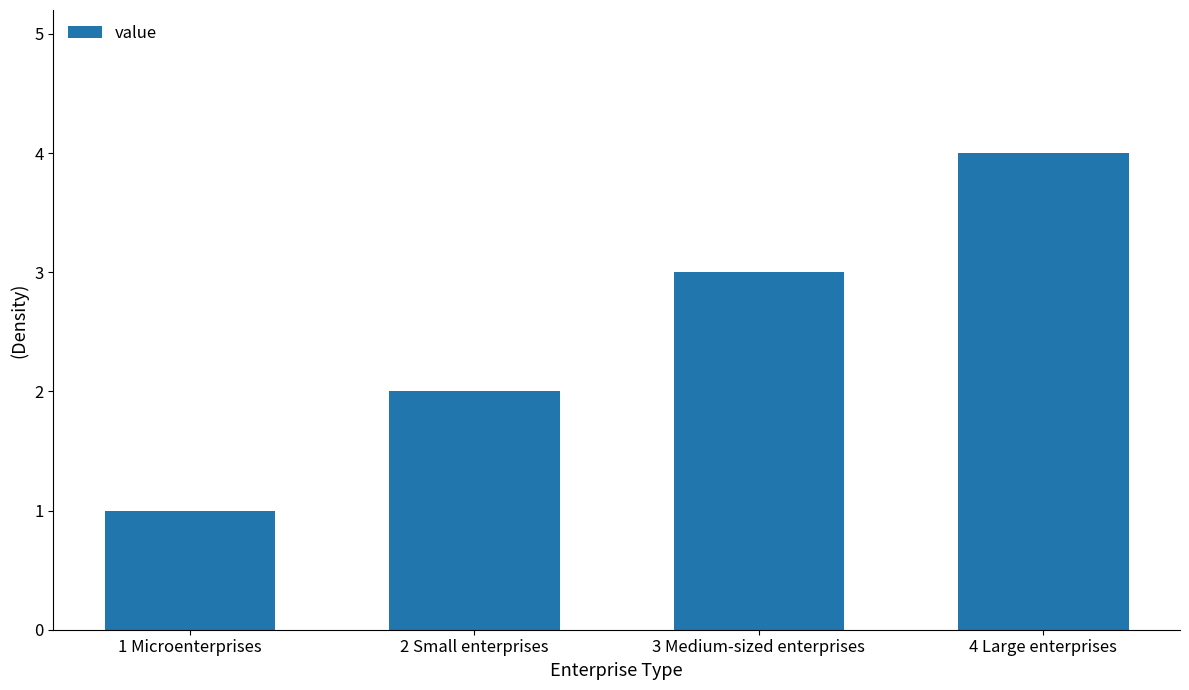

Reading left to right, list all the values displayed in this chart.

1 Microenterprises=1	2 Small enterprises=2	3 Medium-sized enterprises=3	4 Large enterprises=4